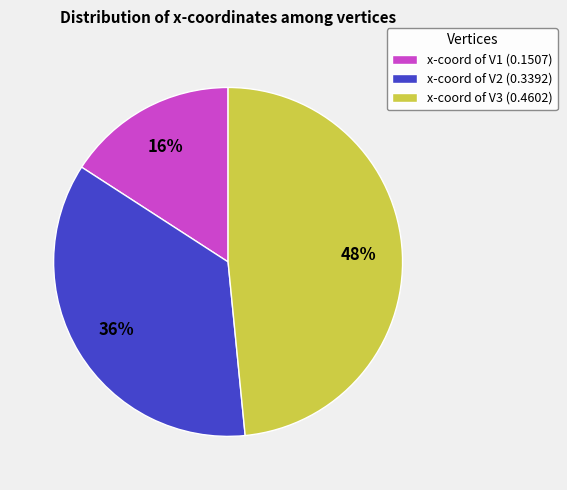

To the nearest percent, what portion does x-coord of V1 (0.1507) represent?

16%